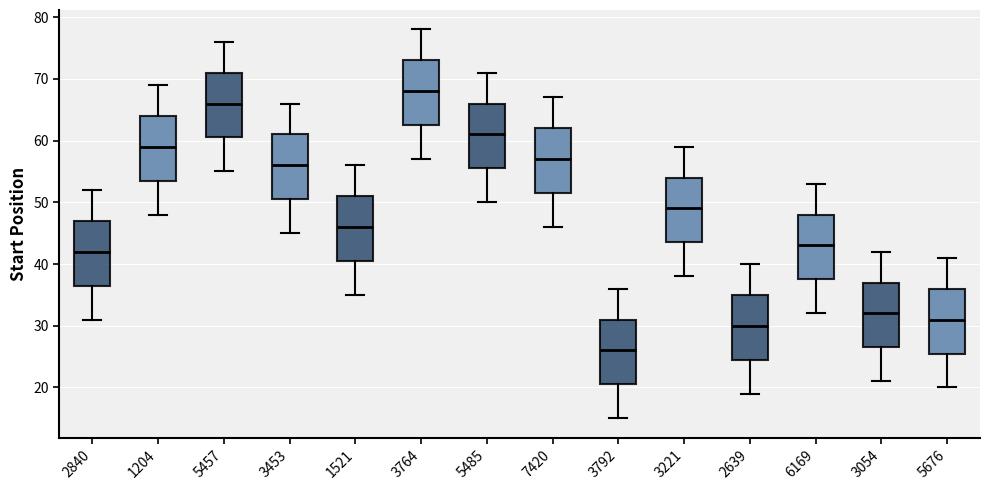

Reading left to right, transcribe this box plot: for each box, give where its median line is, the range the box spans, and where its two whiskers end, as read against the y-axis. The values are not printed on the chart, so give them approximately, as read against the axis.

2840: median 42, box 37 to 47, whiskers 31 to 52
1204: median 59, box 54 to 64, whiskers 48 to 69
5457: median 66, box 61 to 71, whiskers 55 to 76
3453: median 56, box 51 to 61, whiskers 45 to 66
1521: median 46, box 41 to 51, whiskers 35 to 56
3764: median 68, box 63 to 73, whiskers 57 to 78
5485: median 61, box 56 to 66, whiskers 50 to 71
7420: median 57, box 52 to 62, whiskers 46 to 67
3792: median 26, box 21 to 31, whiskers 15 to 36
3221: median 49, box 44 to 54, whiskers 38 to 59
2639: median 30, box 25 to 35, whiskers 19 to 40
6169: median 43, box 38 to 48, whiskers 32 to 53
3054: median 32, box 27 to 37, whiskers 21 to 42
5676: median 31, box 26 to 36, whiskers 20 to 41